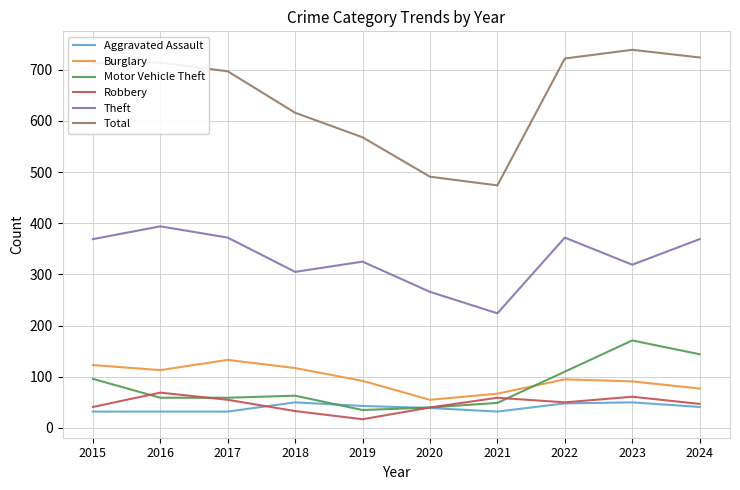

What is the total value across all series at 2022?

1397